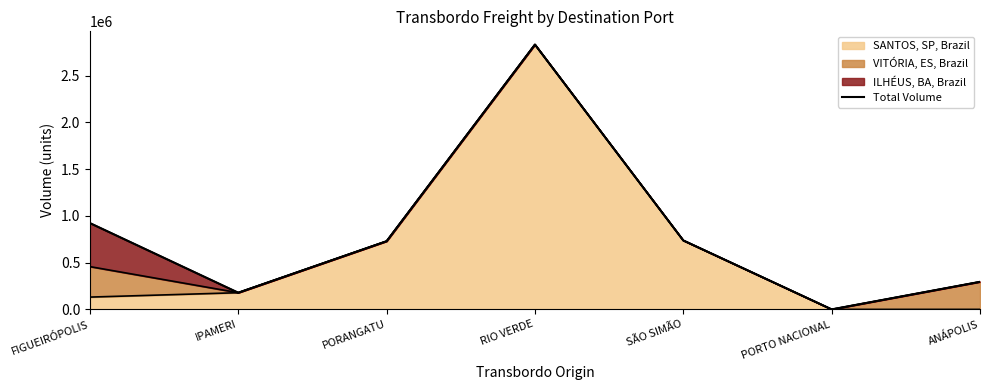

Reading right to left, transcribe all the data shown in this chart.

ANÁPOLIS=294755.5	PORTO NACIONAL=0.0	SÃO SIMÃO=736888.8	RIO VERDE=2831204.3	PORANGATU=729132.1	IPAMERI=178404.7	FIGUEIRÓPOLIS=922670.6